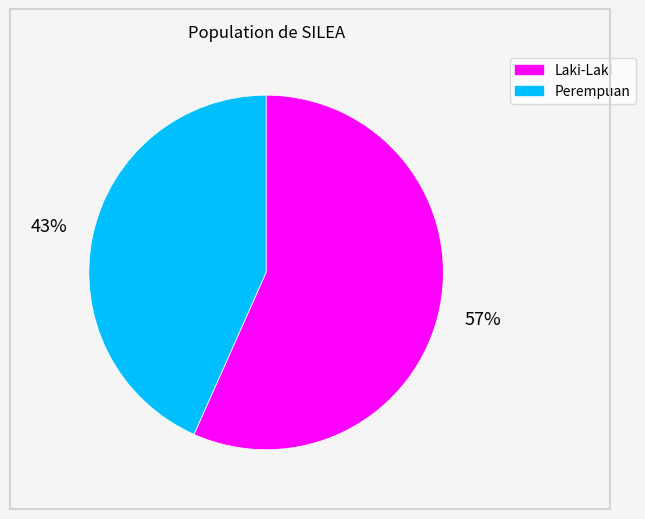

Count the number of slices in the pie.

2